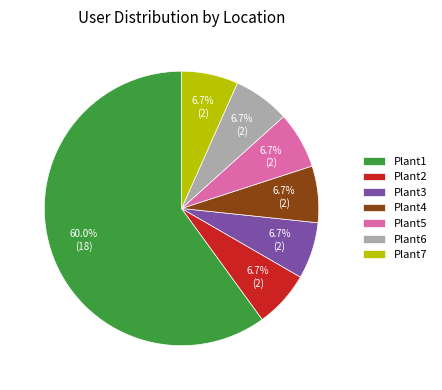

To the nearest percent, what percentage of the pie is Plant2?

7%